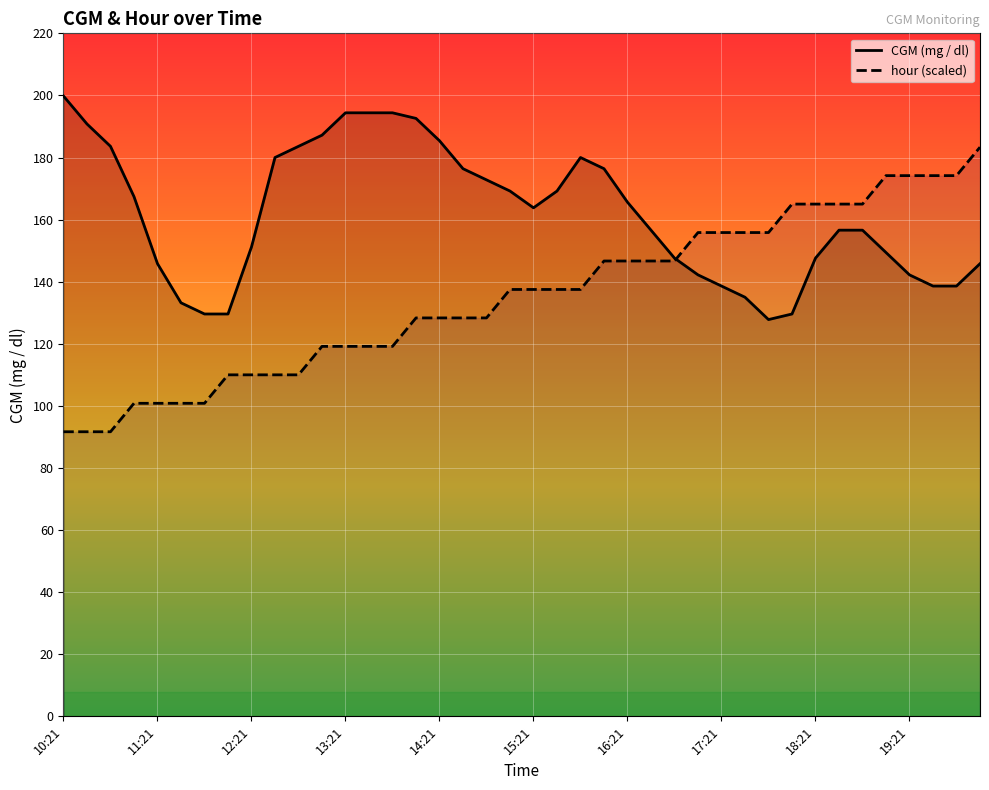

What are all the series names shown in the legend?

CGM (mg / dl), hour (scaled)